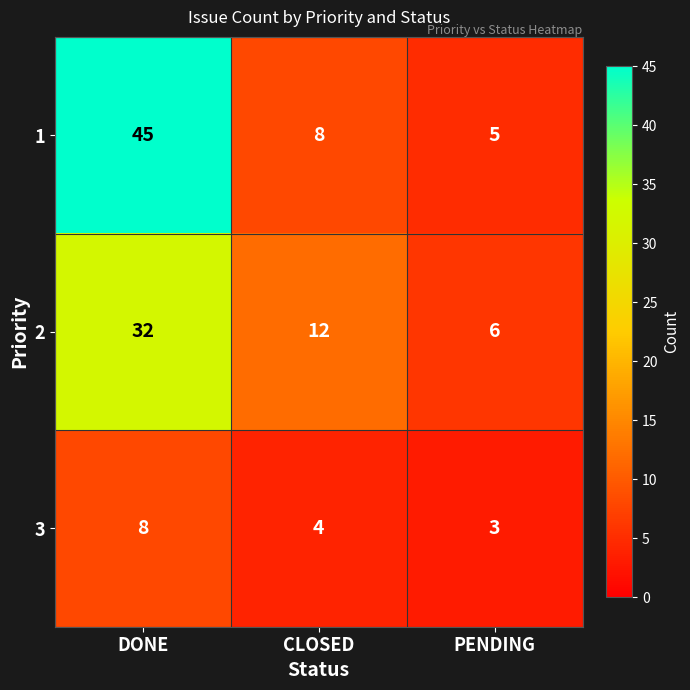

Reading right to left, what are all the values shown in this chart?

1: 5	8	45
2: 6	12	32
3: 3	4	8